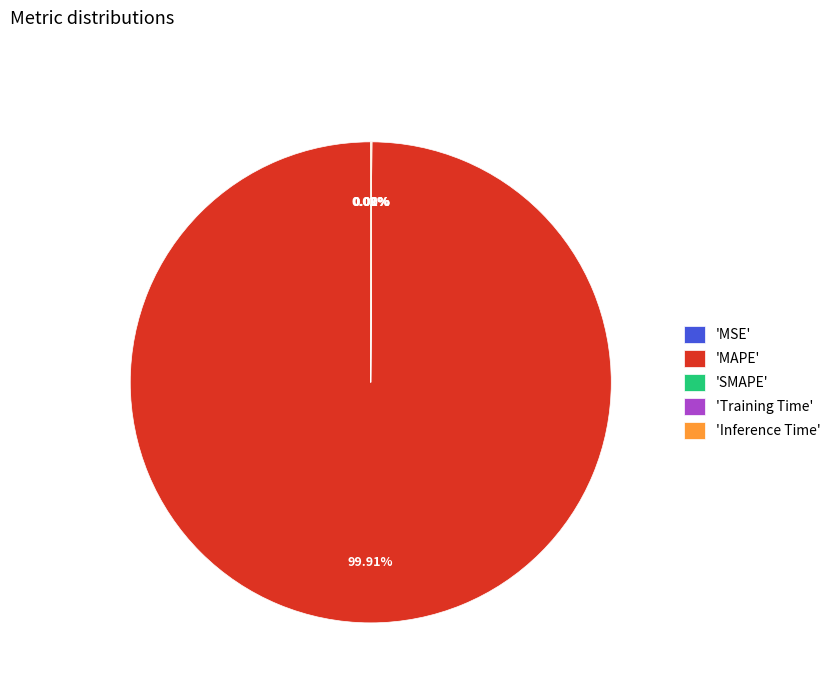

Which slice represents more than half of the pie?

'MAPE'